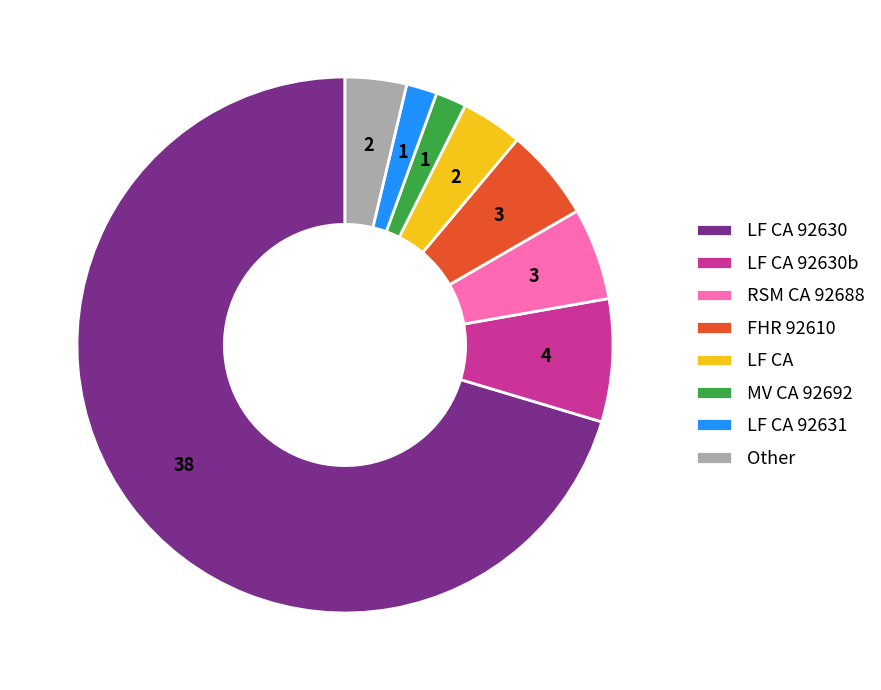

Is there any slice that represents more than half of the pie?

Yes